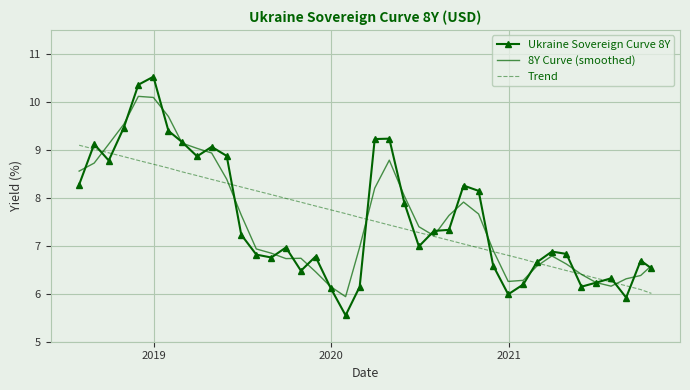

Rank the series by their maximum value, from highest to lowest.

Ukraine Sovereign Curve 8Y, 8Y Curve (smoothed), Trend